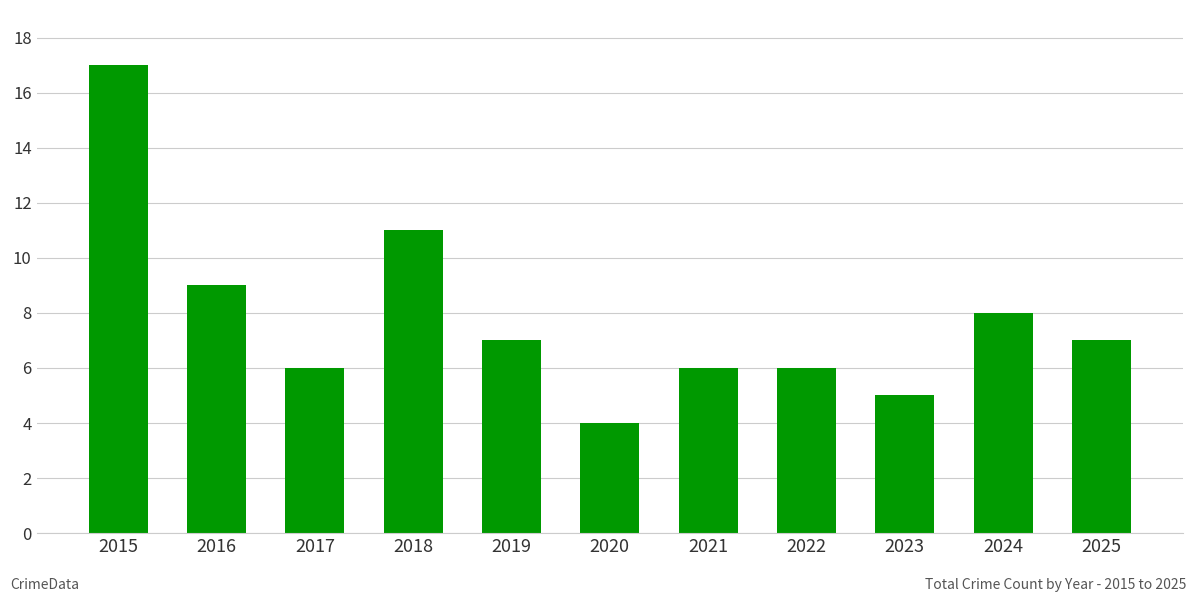

Is it true that the value at 2025 is 7?

True